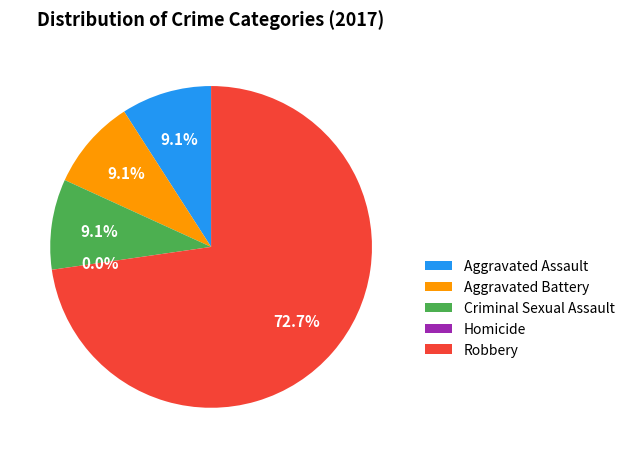

To the nearest percent, what is the combined percentage of Aggravated Assault and Homicide?

9%